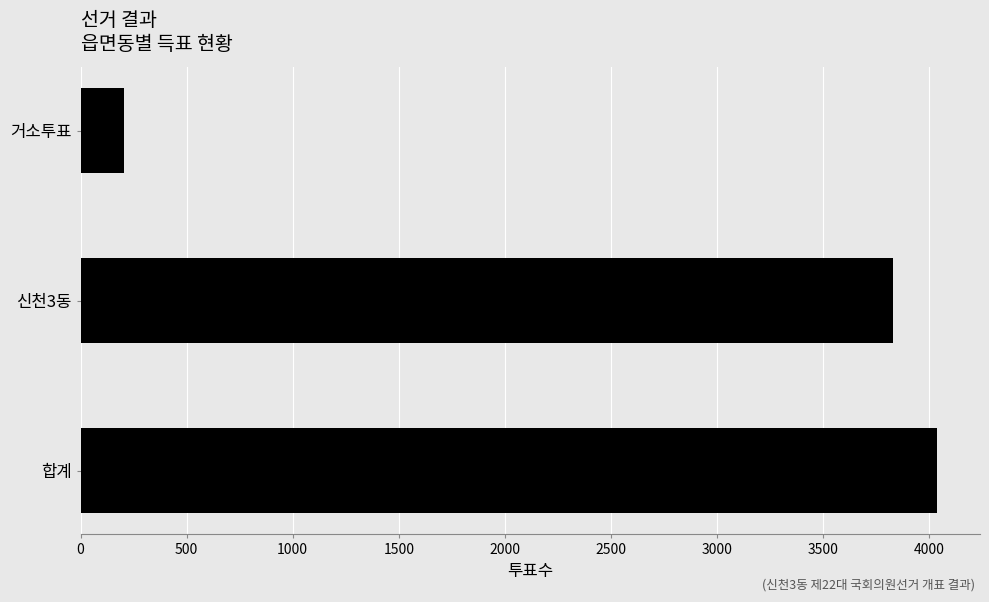

Reading bottom to top, list all the values displayed in this chart.

4037	3827	206